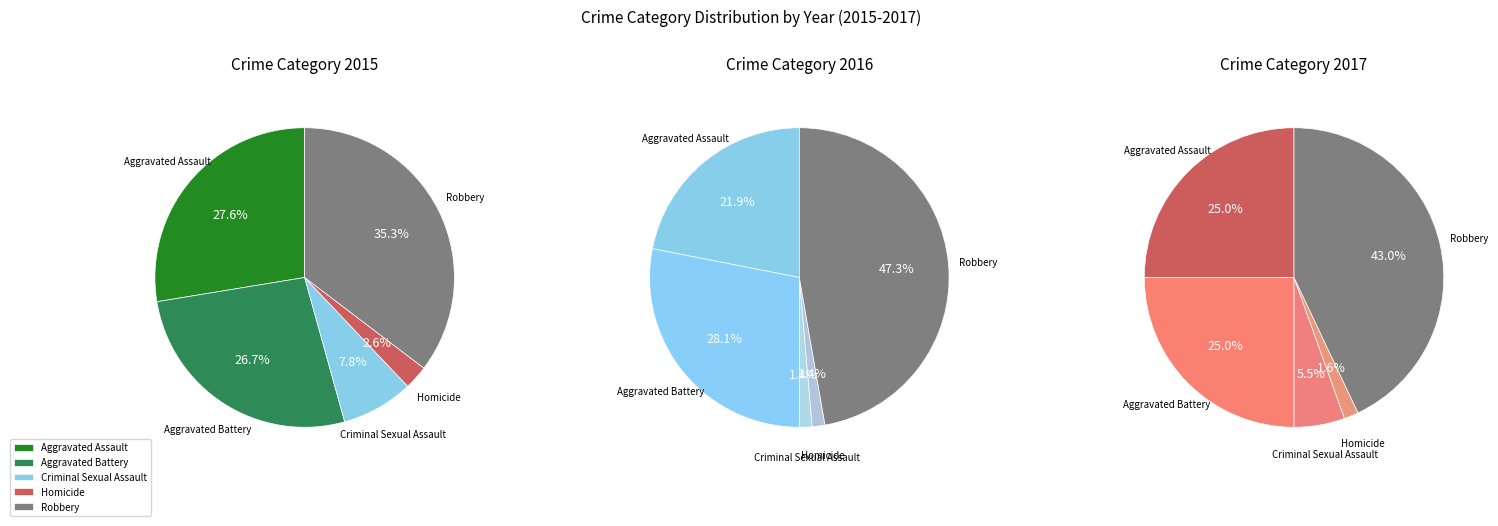

What percentage do Aggravated Battery and Homicide together represent?

29.3%